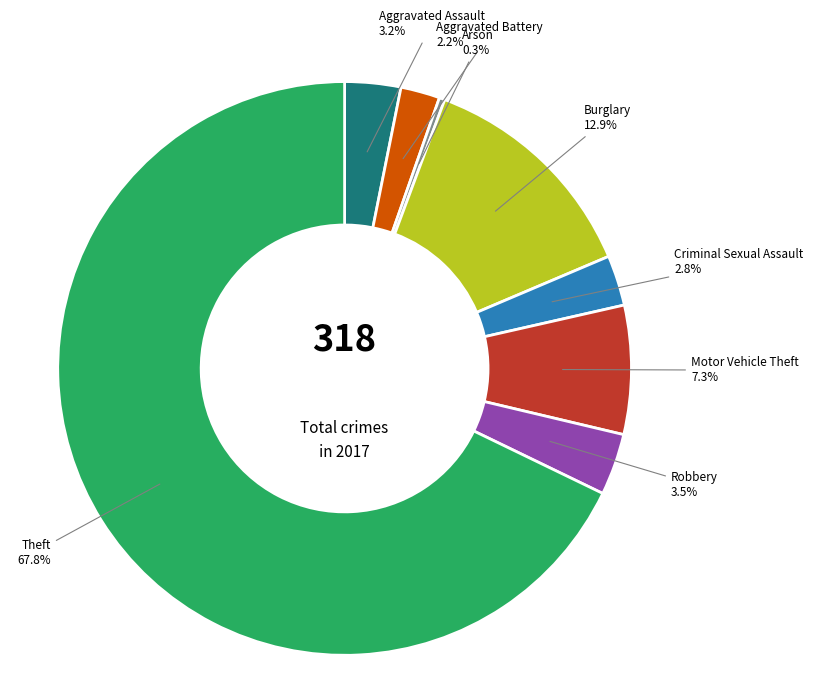

Rank the categories by value from lowest to highest.

Arson, Aggravated Battery, Criminal Sexual Assault, Aggravated Assault, Robbery, Motor Vehicle Theft, Burglary, Theft